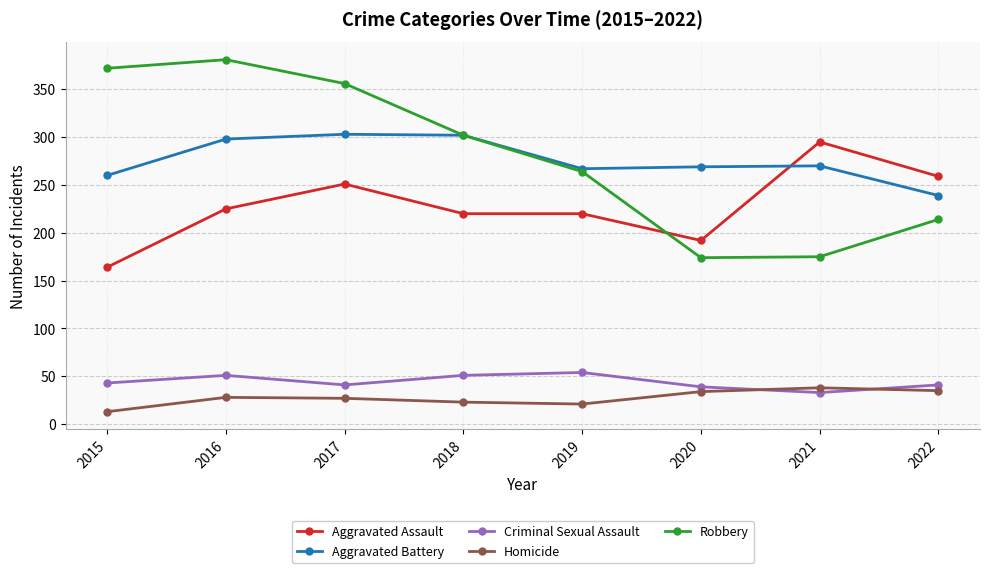

What is the sum of the Homicide values at 2020 and 2022?

69